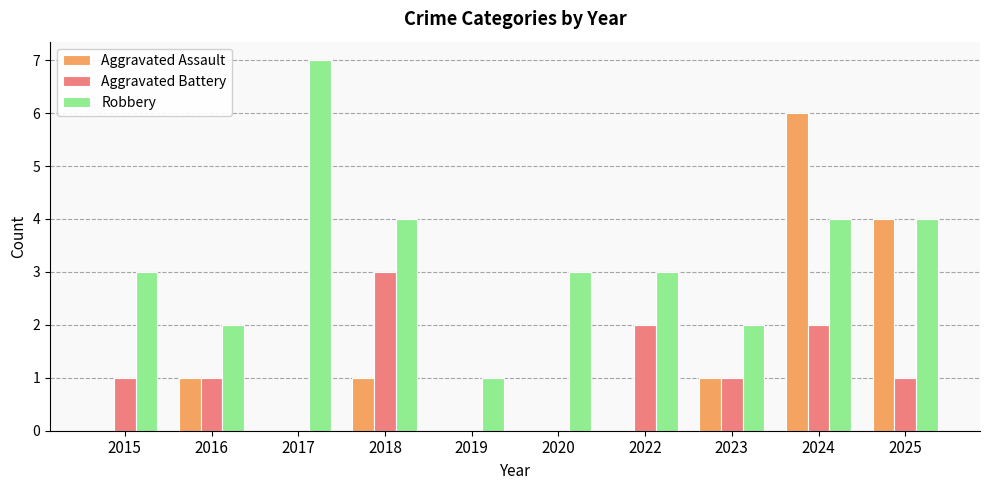

Which series changed the most between 2018 and 2025?

Aggravated Assault